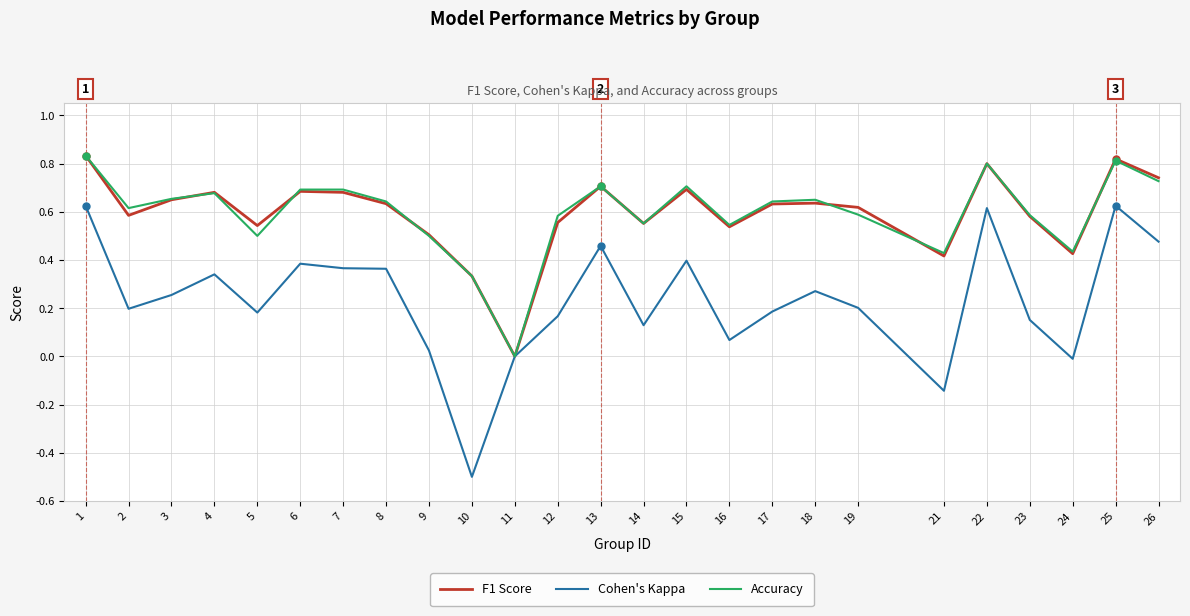

How many categories are shown in the chart?

25